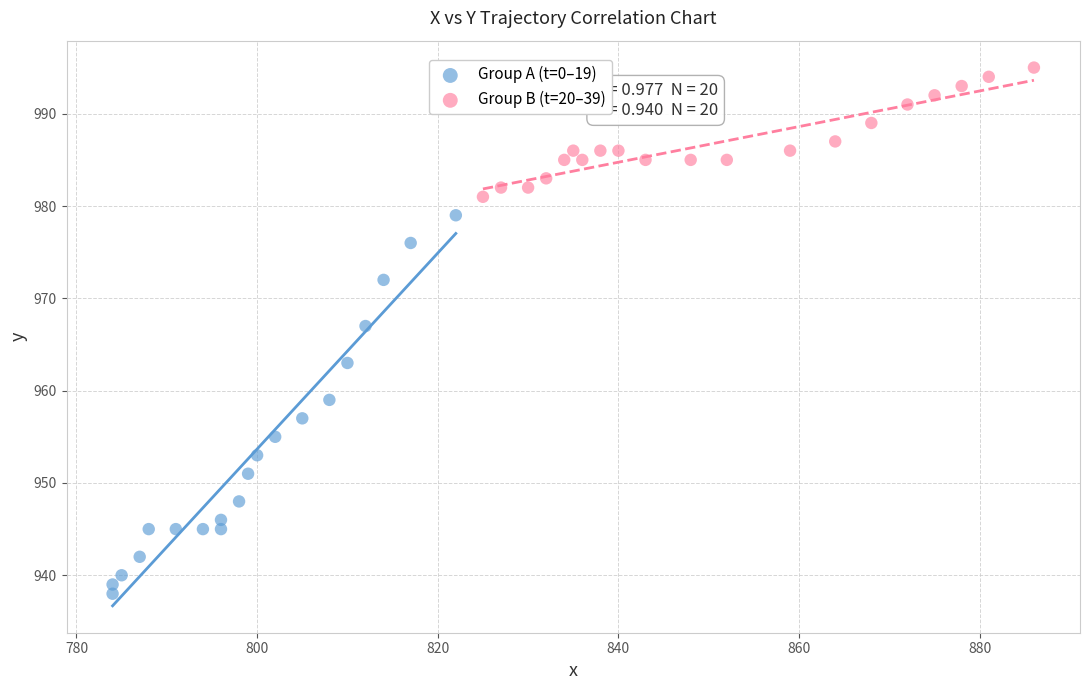

Which series has the largest Y range (max minus min)?

Group A (t=0–19)